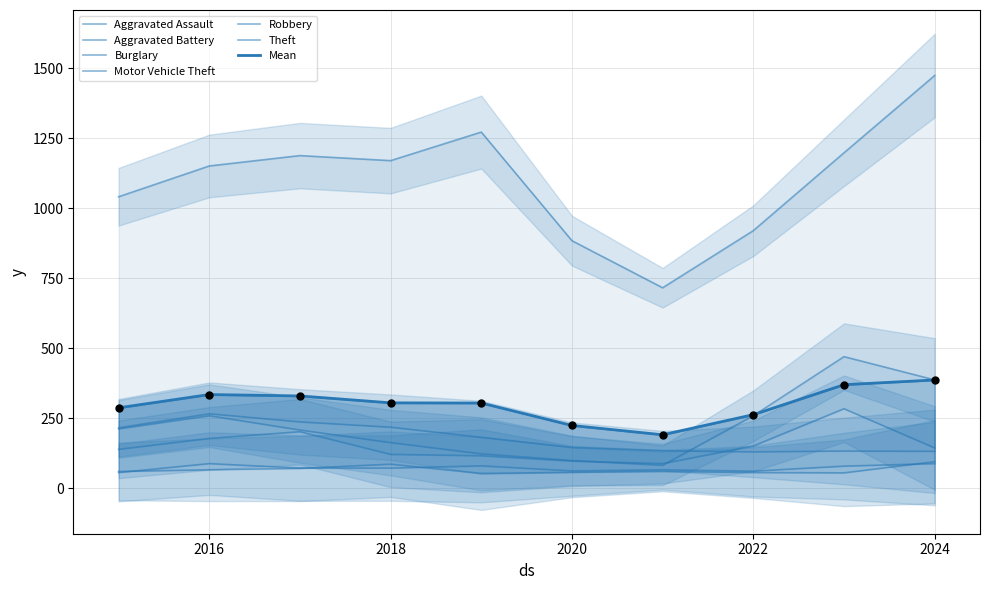

At how many categories does at least one series exceed 1311?

1